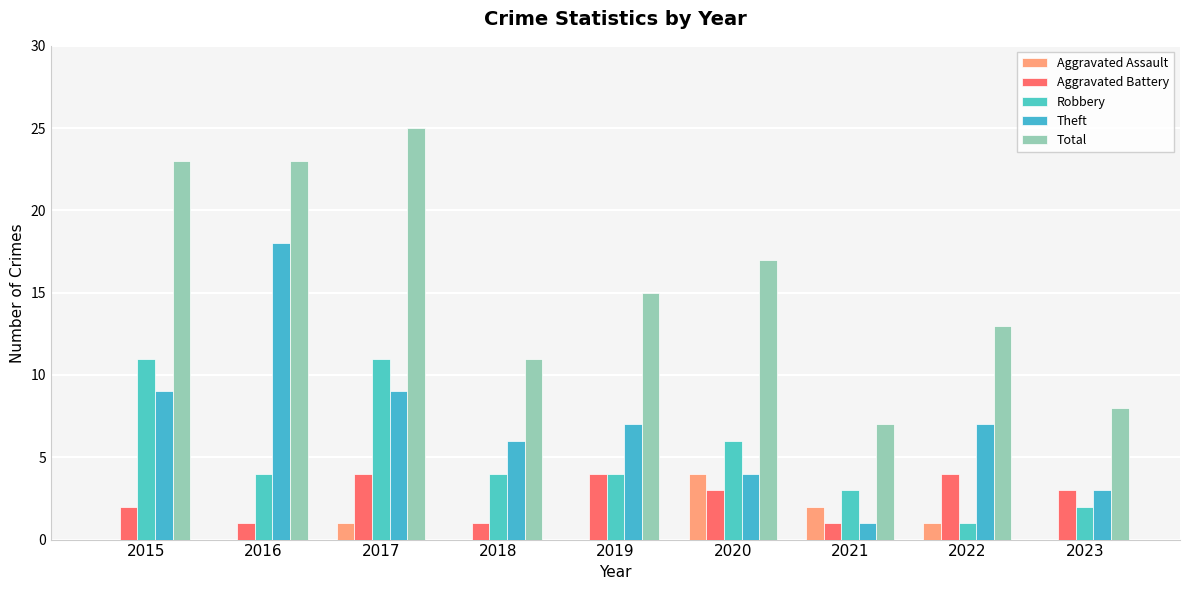

At which category is the sum across all series the highest?

2017